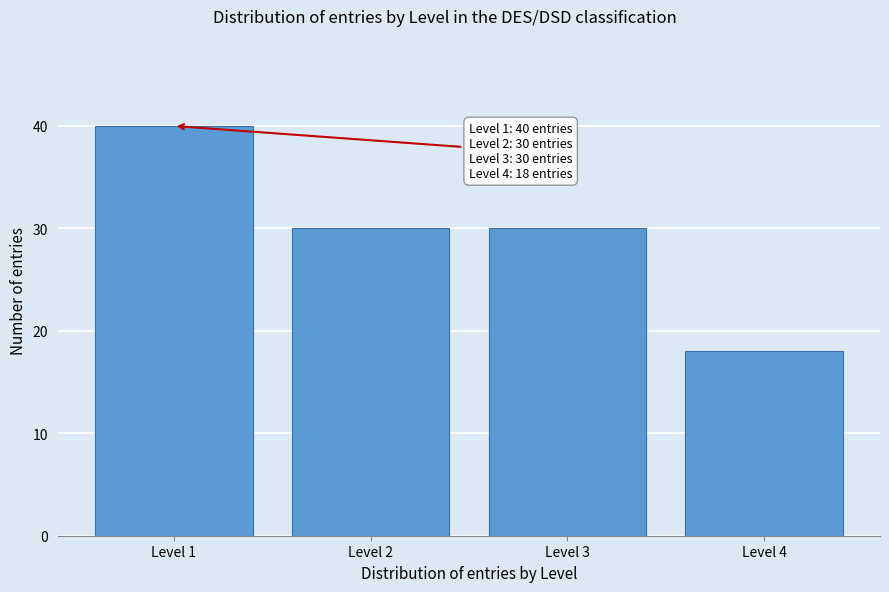

Reading left to right, transcribe all the data shown in this chart.

40	30	30	18